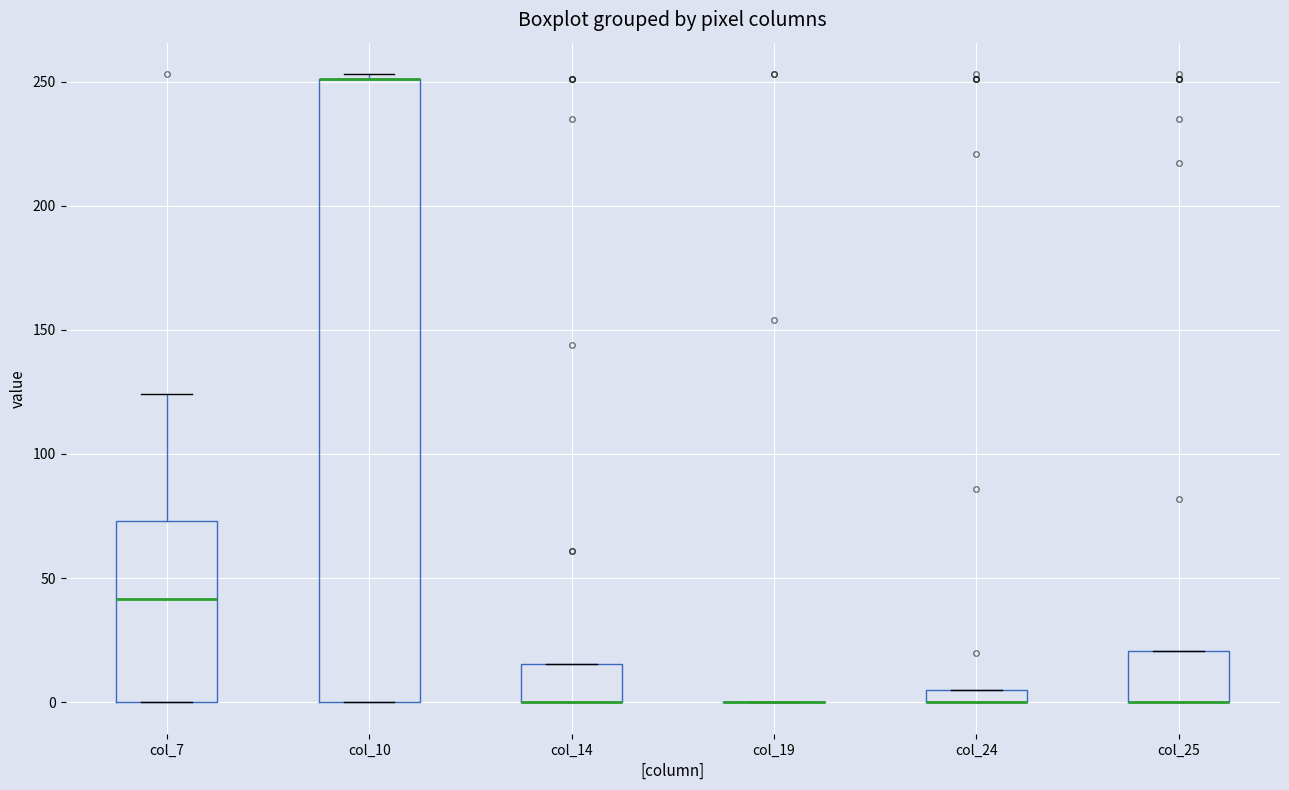

Comparing the boxes themselves (not the whiskers), which one is the tallest?

col_10